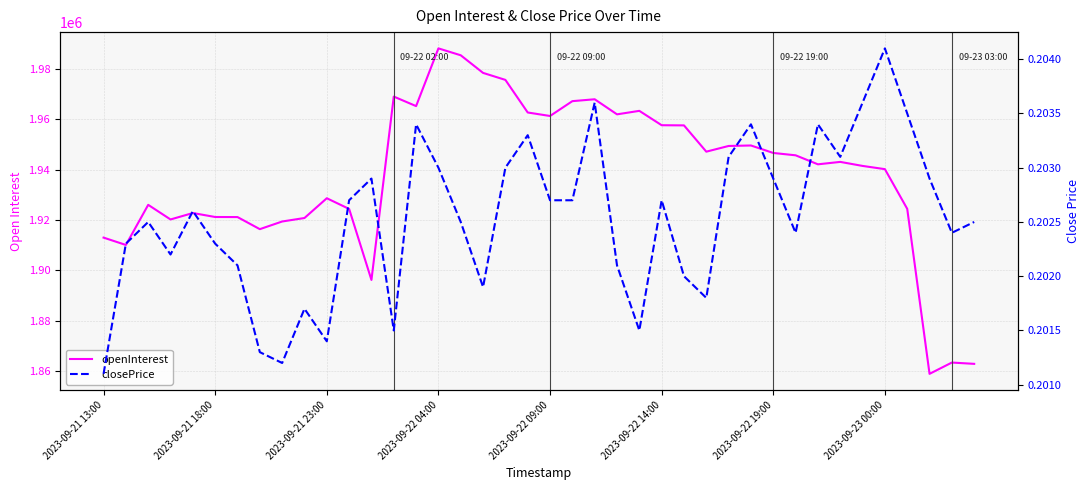

Rank the series by their average value, from highest to lowest.

openInterest, closePrice